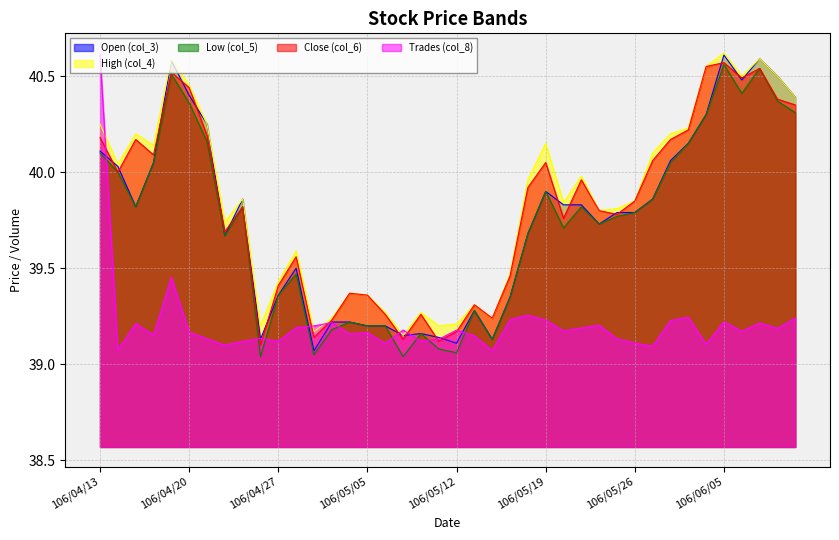

What is the value of the col_5 point at the 32nd from the left?

39.9